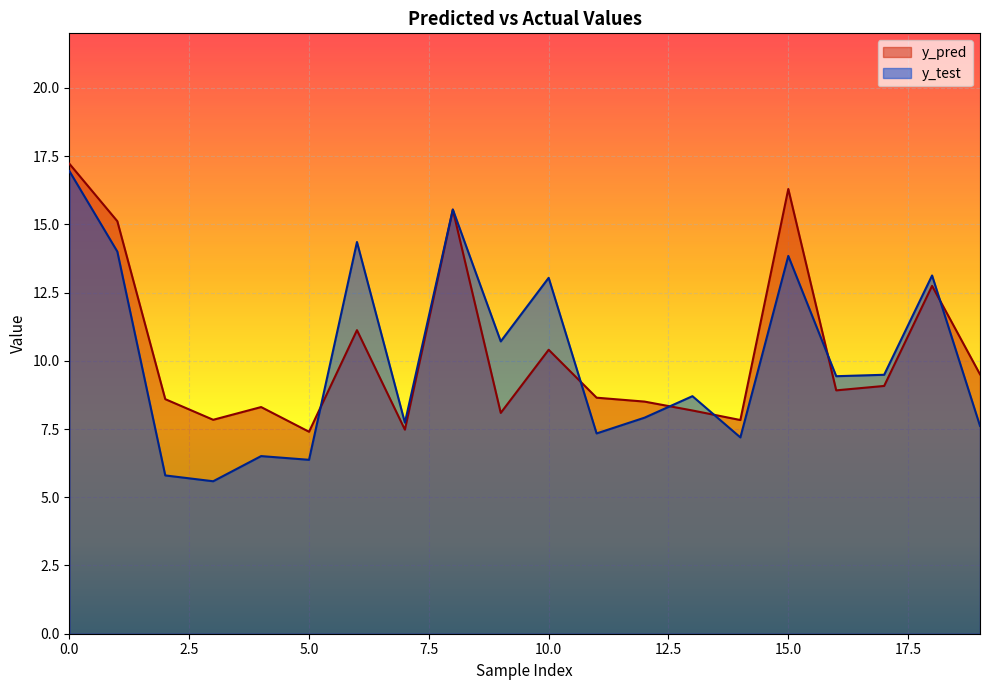

What is the total value across all series at 8?

31.1